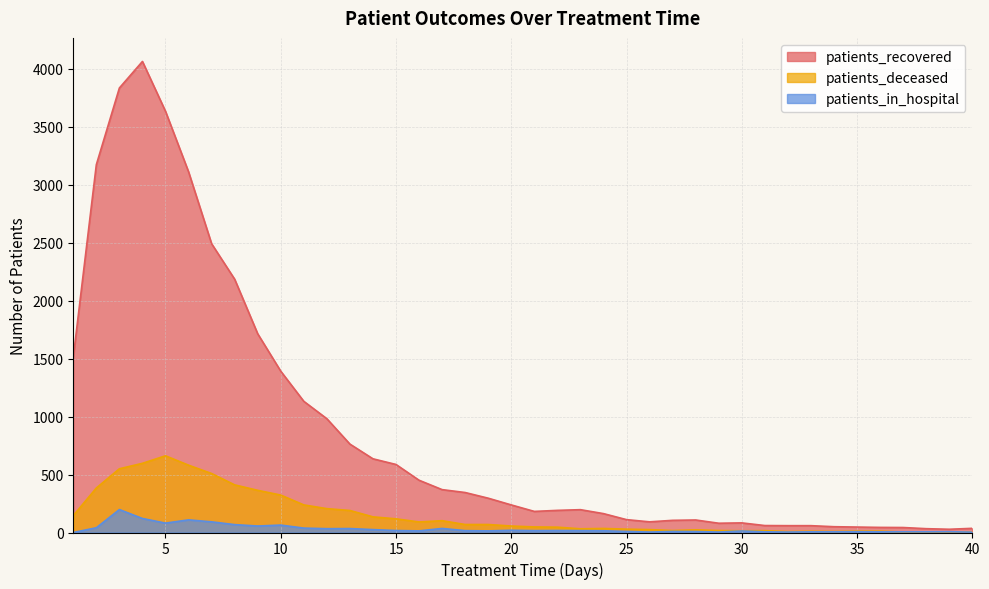

How many lines are shown in the chart?

3